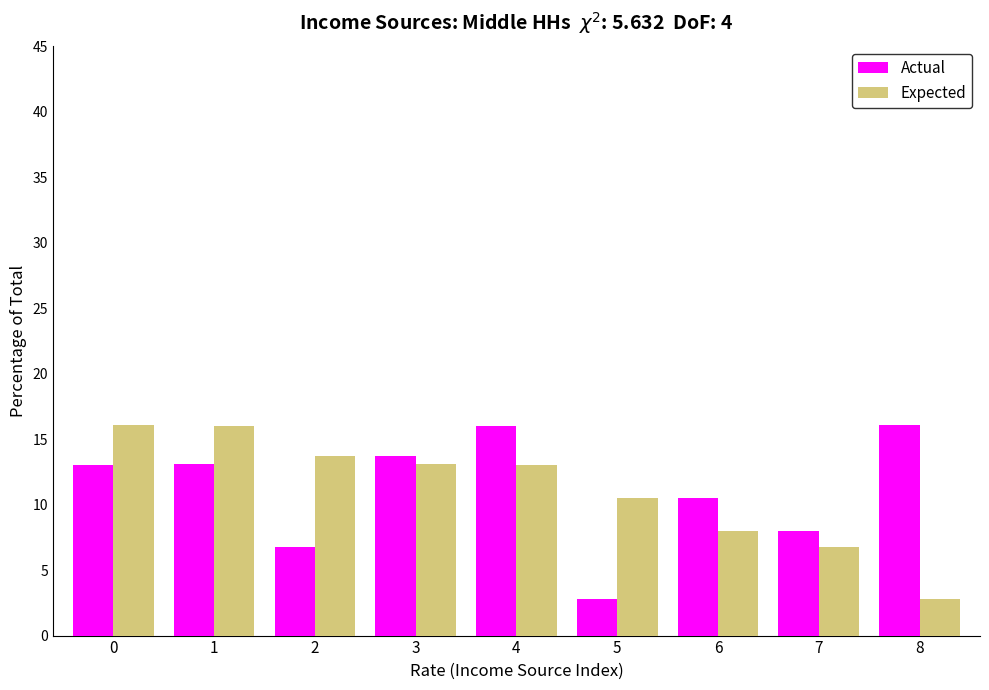

The value of Actual at 3 is 3.2. True or false?

False